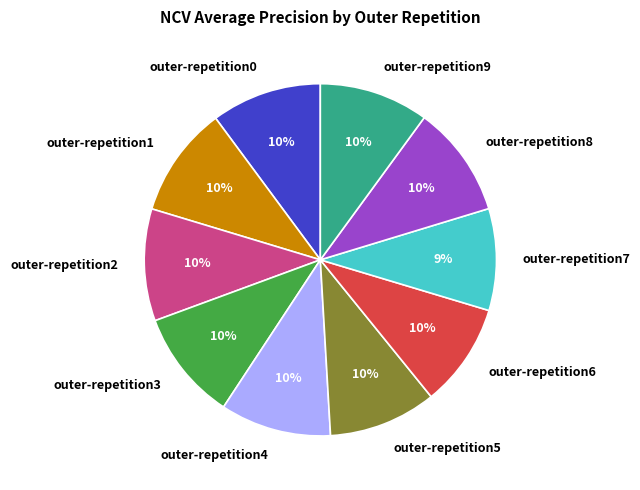

Between outer-repetition7 and outer-repetition5, which is larger?

outer-repetition5